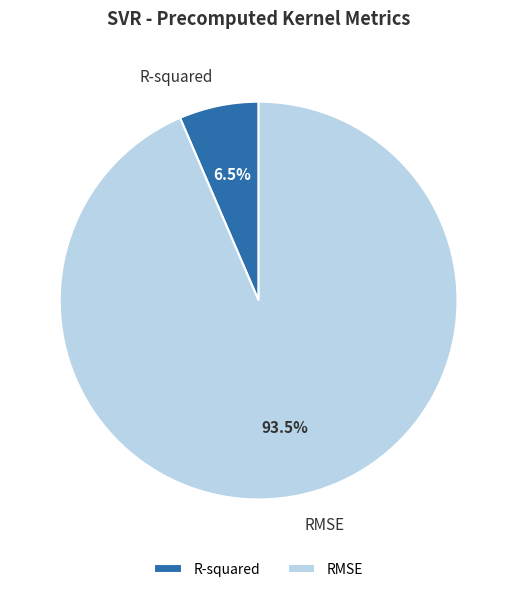

Does R-squared represent more than half of the total?

No